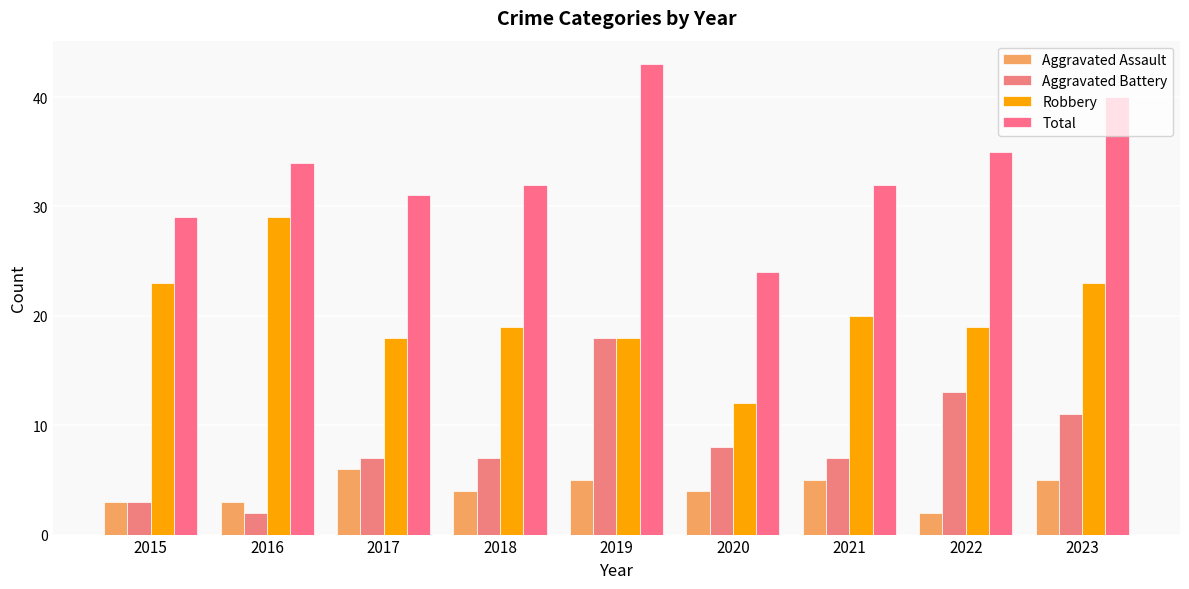

The Aggravated Assault series shows 2 at 2018. True or false?

False